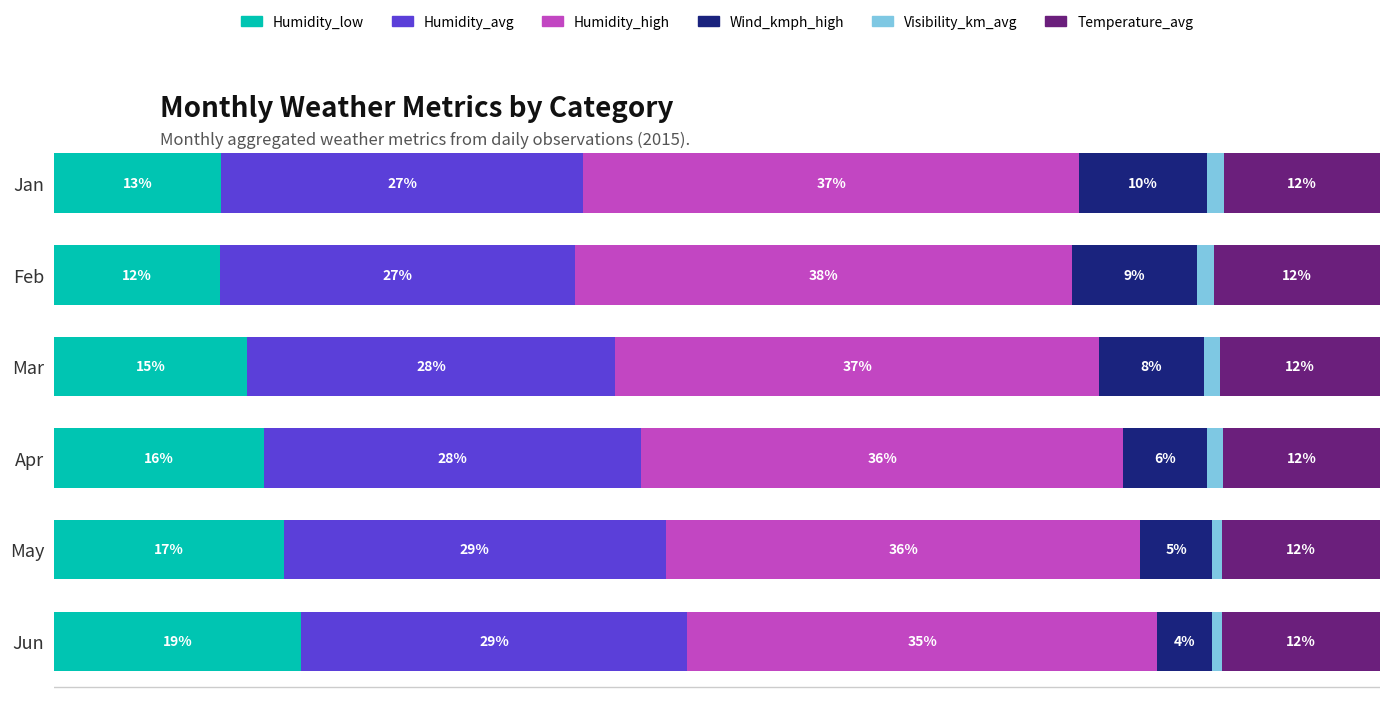

What are all the series names shown in the legend?

Humidity_low, Humidity_avg, Humidity_high, Wind_kmph_high, Visibility_km_avg, Temperature_avg